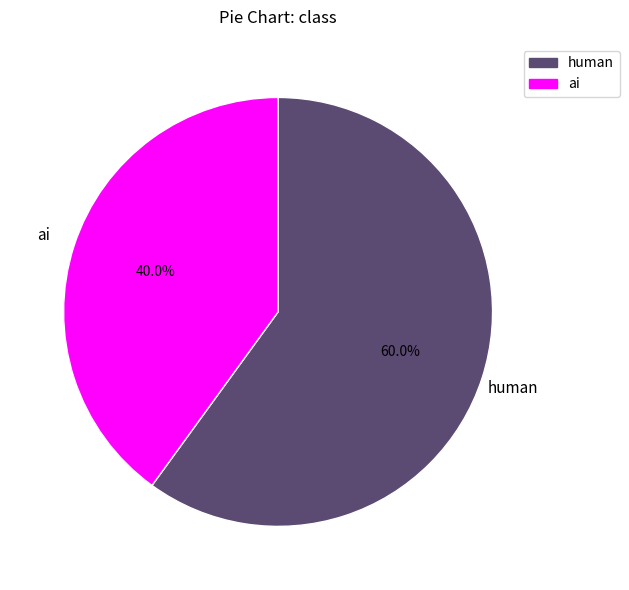

Approximately how many times larger is the value at human compared to ai?

1.5